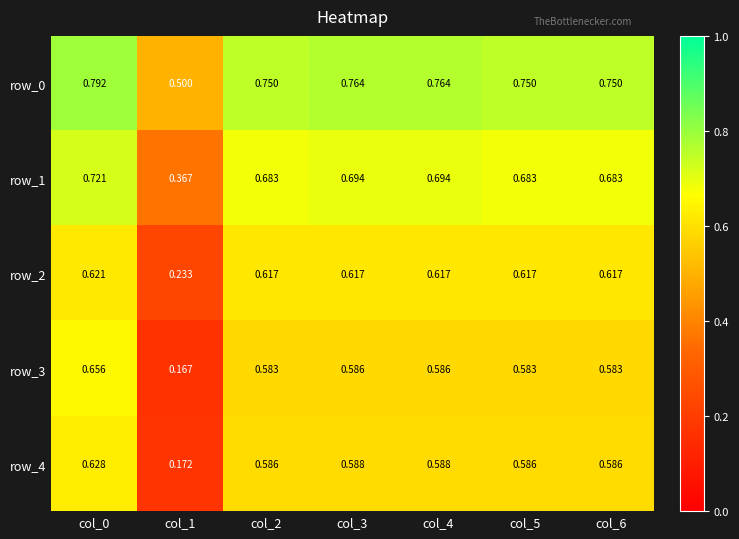

How many data points does each series have?

7